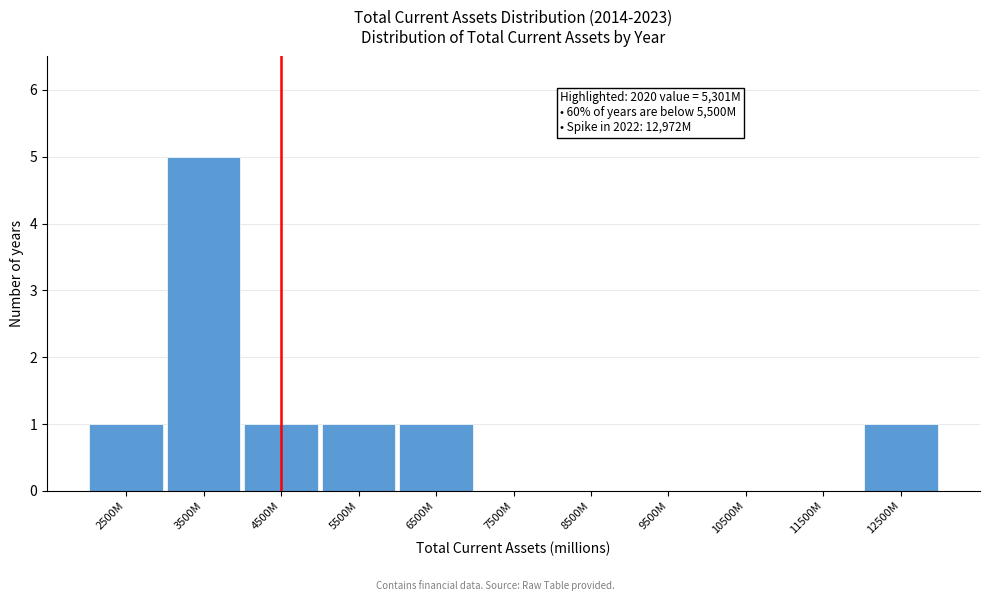

Which has a higher value, 5500M or 10500M?

5500M